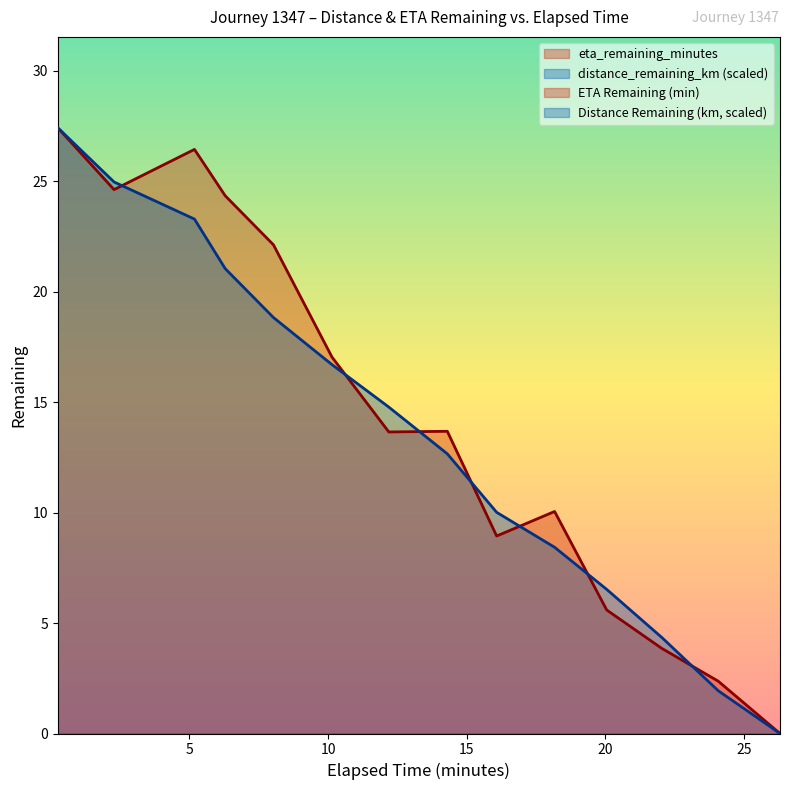

What is the value of the eta_remaining_minutes point at the 3rd from the left?

26.4